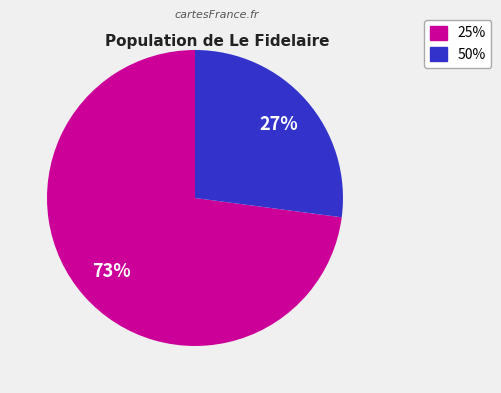

Is there any slice that represents more than half of the pie?

Yes